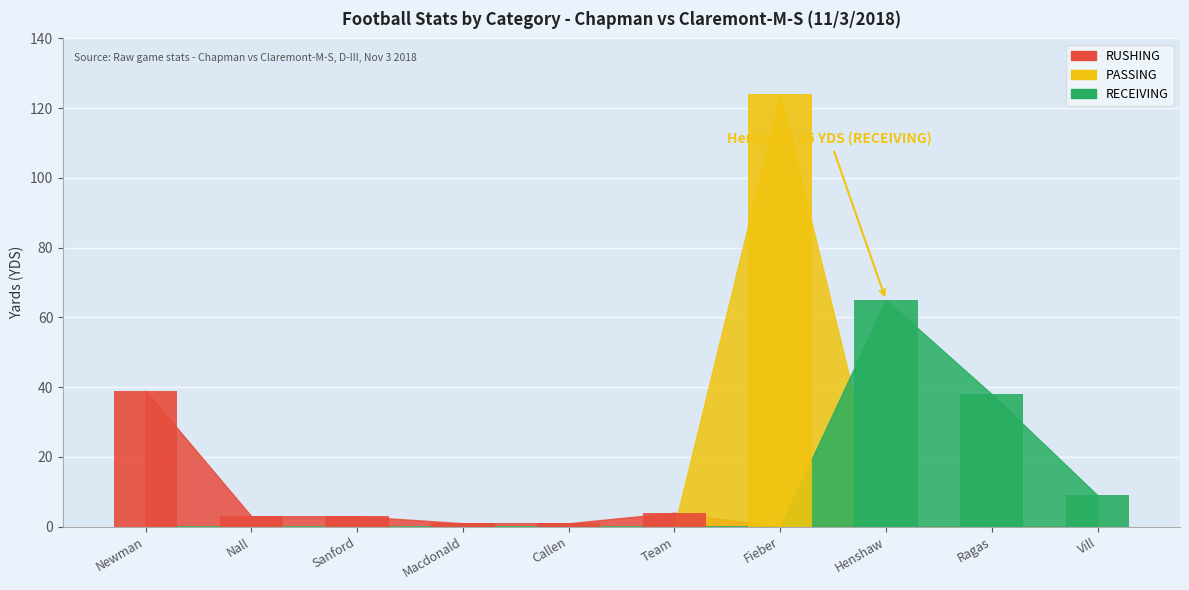

The value of RECEIVING at Ragas-YDS is -36. True or false?

False